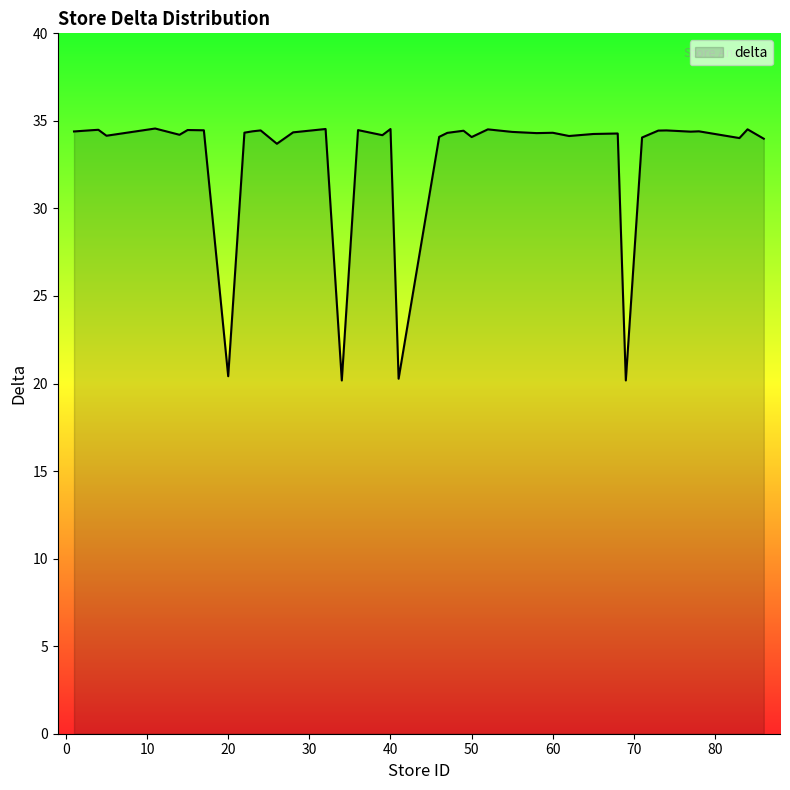

What is the minimum value shown in the chart?

20.2